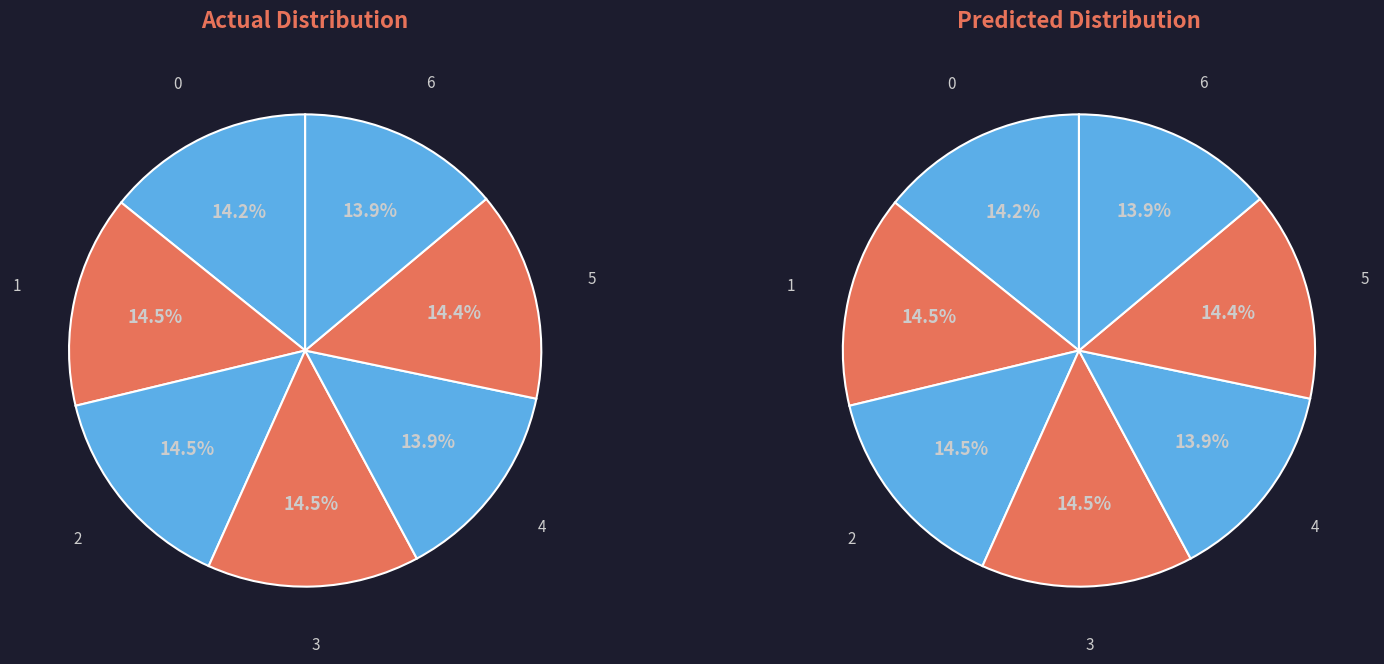

Is it true that Low demand is 14% of the pie?

True